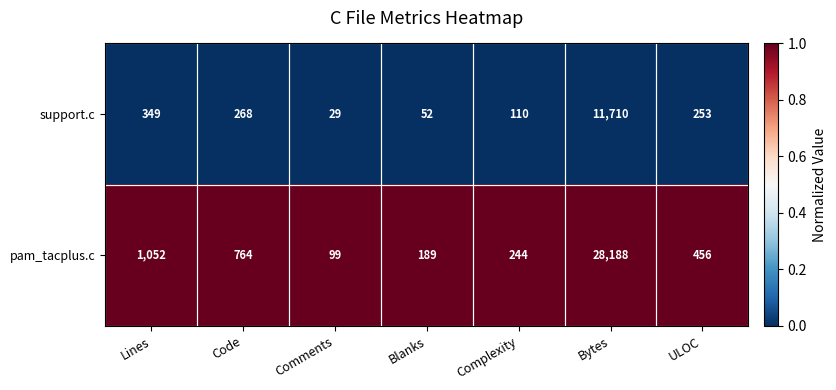

List the series in order of their overall mean, highest first.

pam_tacplus.c, support.c